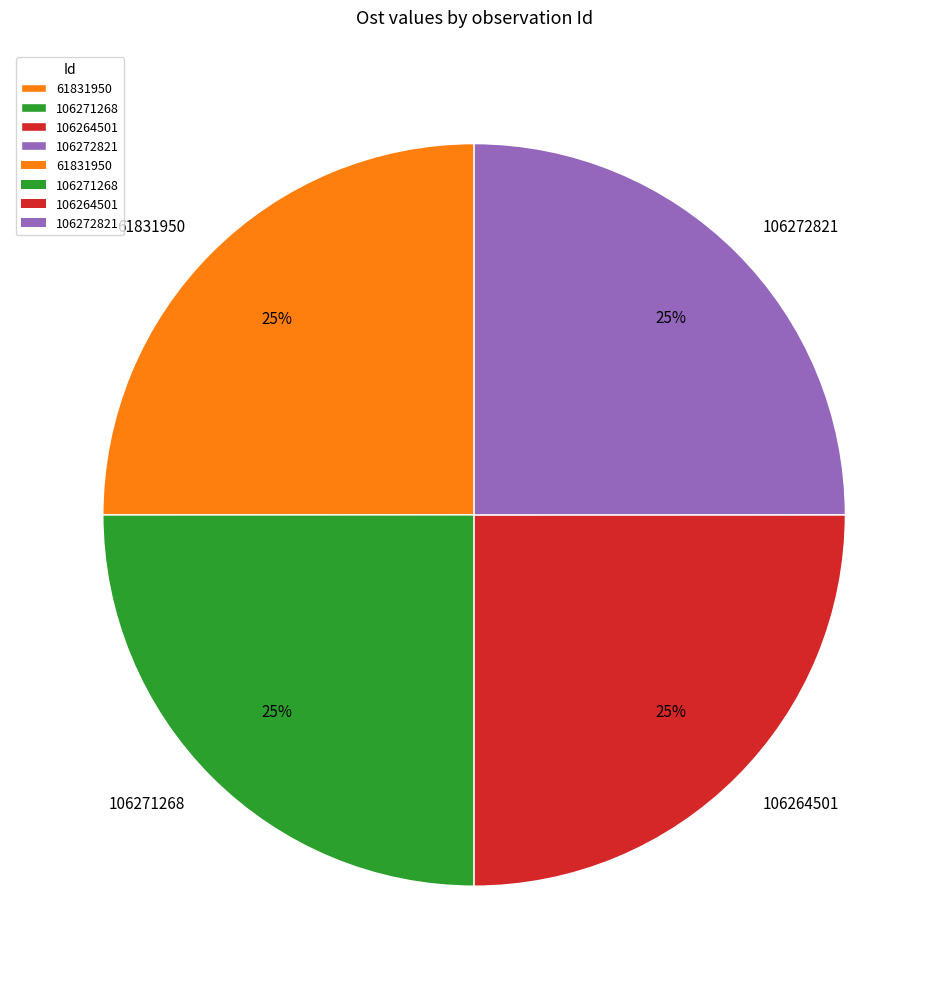

What is the ratio of the value at 61831950 to the value at 106272821?

1.0